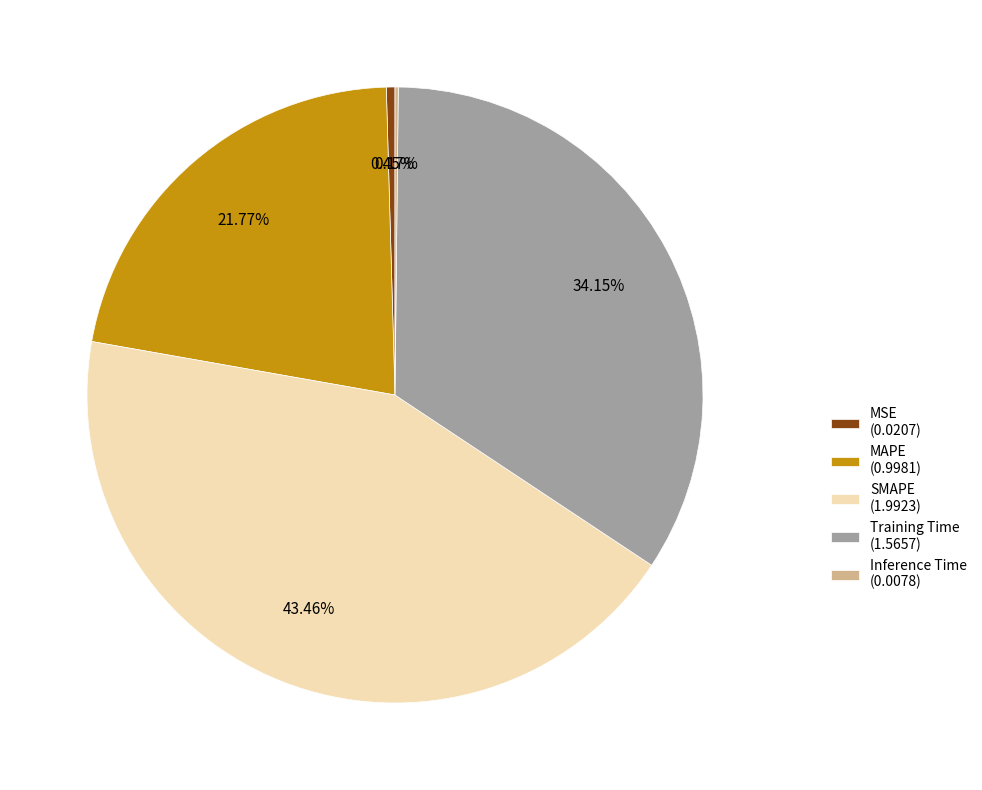

Combined, do SMAPE (1.9923) and MSE (0.0207) account for over 50%?

No